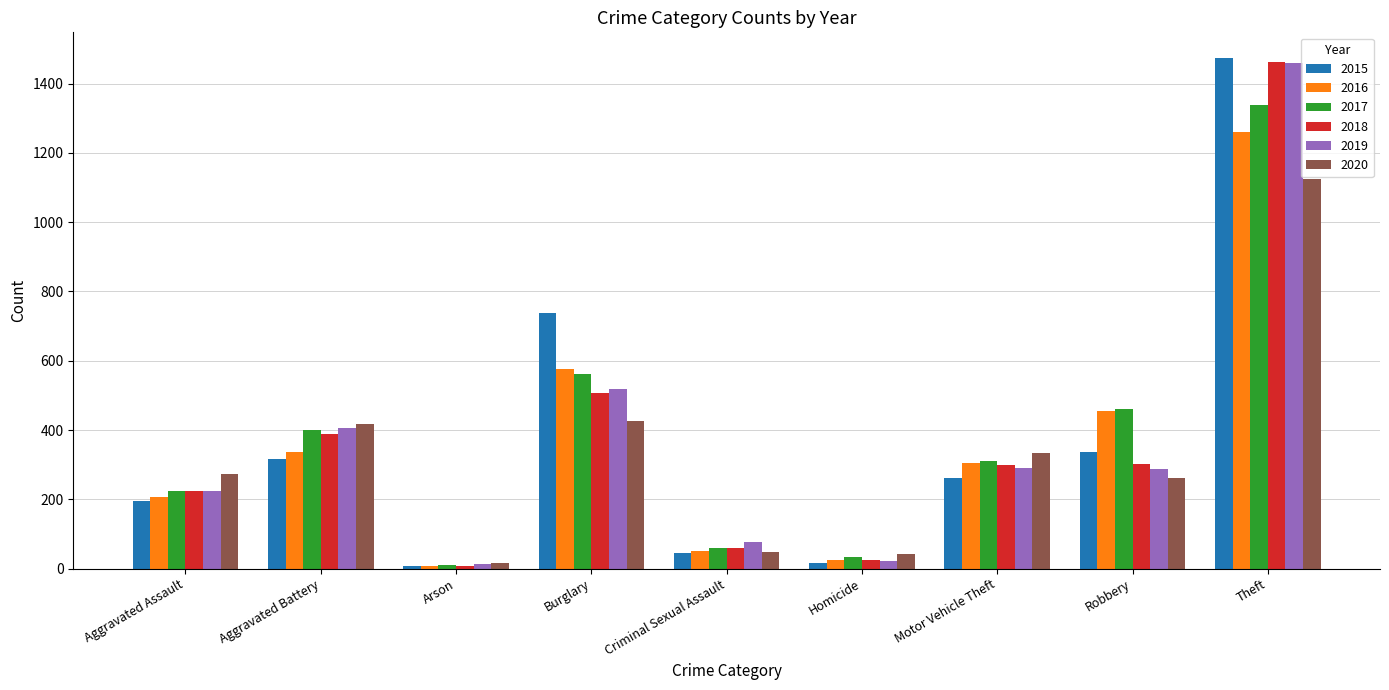

What is the average value of the 2016 series?

358